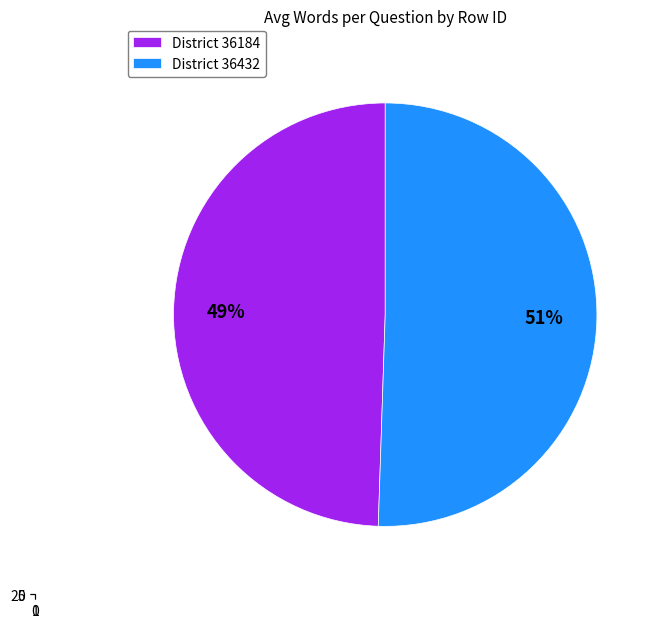

Which category has the biggest portion of the pie?

36432